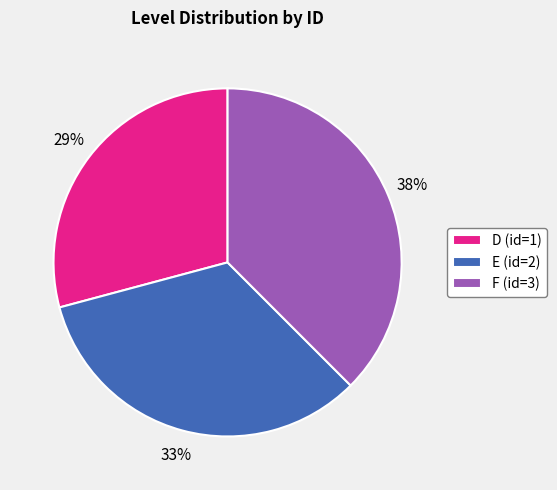

Rank the categories by value from lowest to highest.

D (id=1), E (id=2), F (id=3)